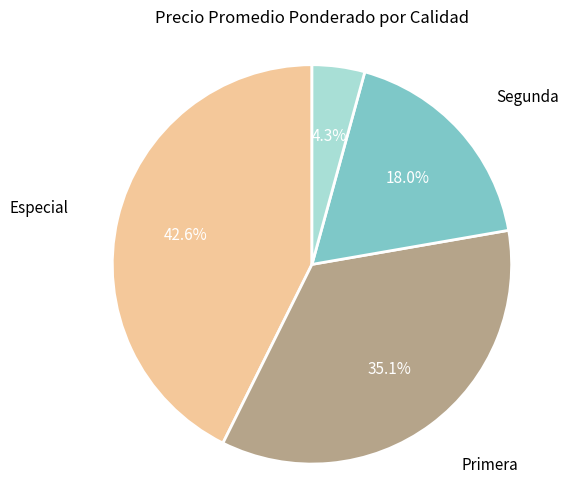

Combined, what portion of the pie is Especial and Segunda?

60.6%